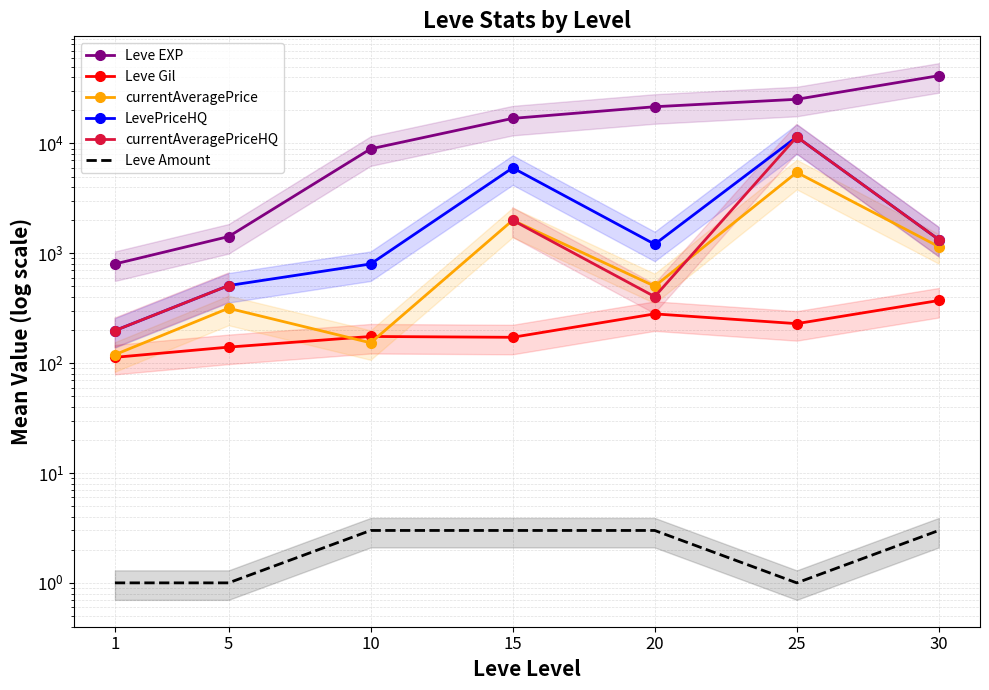

What is the total value across all series at 20?

24000.0